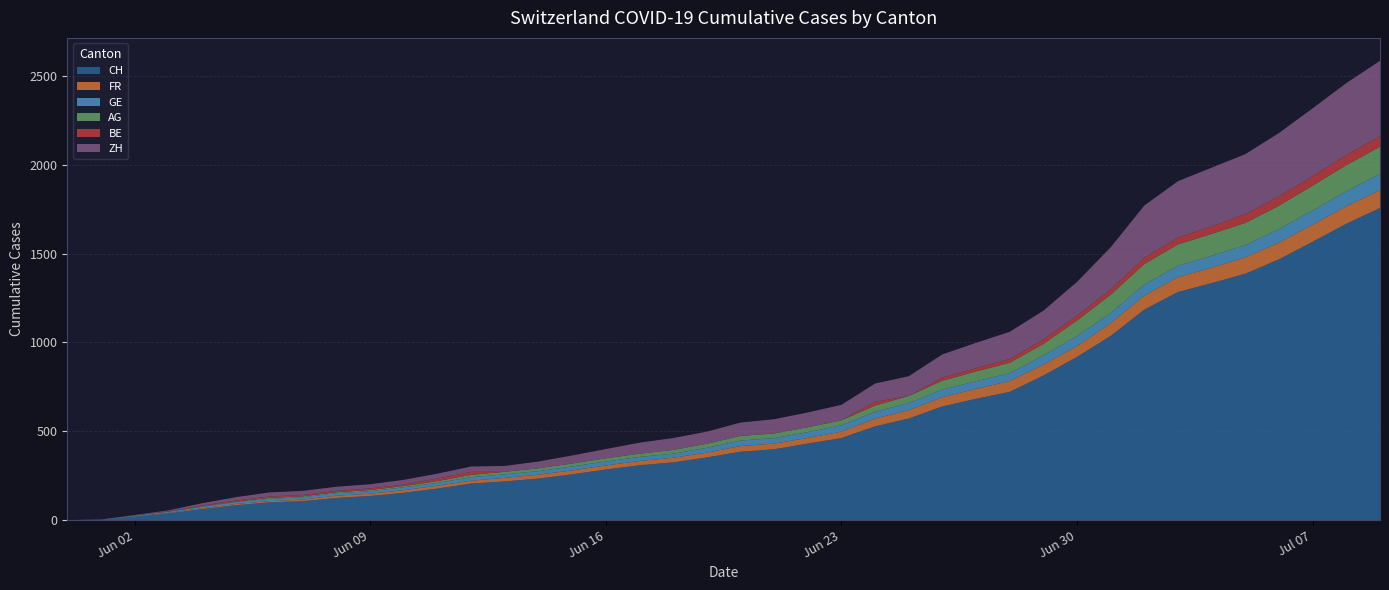

Reading left to right, transcribe all the data shown in this chart.

CH: 0	3	20	38	62	84	100	107	125	136	154	178	206	218	234	258	285	309	325	353	385	399	431	462	528	572	640	683	722	814	919	1037	1185	1284	1334	1387	1468	1567	1668	1757
FR: 0	0	2	3	5	7	7	9	13	13	15	16	16	20	22	22	23	24	26	27	32	32	32	36	44	47	52	56	61	61	61	72	79	84	87	92	94	96	99	100
GE: 0	1	4	6	8	10	13	13	14	14	16	16	20	20	20	22	22	23	23	27	31	31	32	36	38	40	43	43	44	52	56	57	62	64	67	69	76	80	84	92
AG: 0	0	0	1	3	3	5	5	5	7	7	10	13	14	16	17	18	18	21	23	26	26	28	28	35	40	50	55	59	65	88	103	116	120	123	125	132	140	147	153
BE: 0	0	1	2	4	6	8	8	8	9	9	14	17	0	0	0	0	0	0	0	0	0	0	0	21	0	18	19	21	25	27	29	35	39	43	49	52	53	57	59
ZH: 0	0	2	5	13	19	23	23	23	23	26	28	30	33	38	45	52	62	67	68	75	80	83	87	103	111	130	142	153	162	190	238	294	317	330	338	357	382	405	424